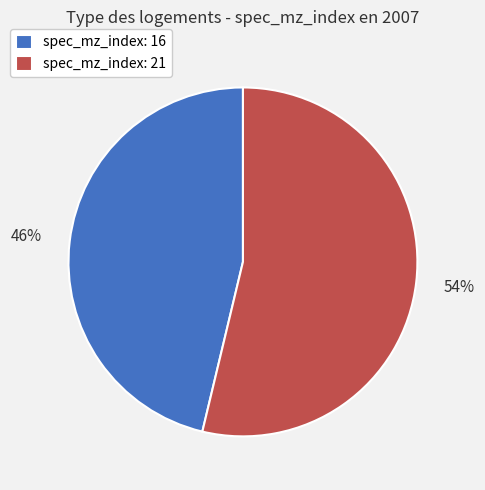

Is there any slice that represents more than half of the pie?

Yes